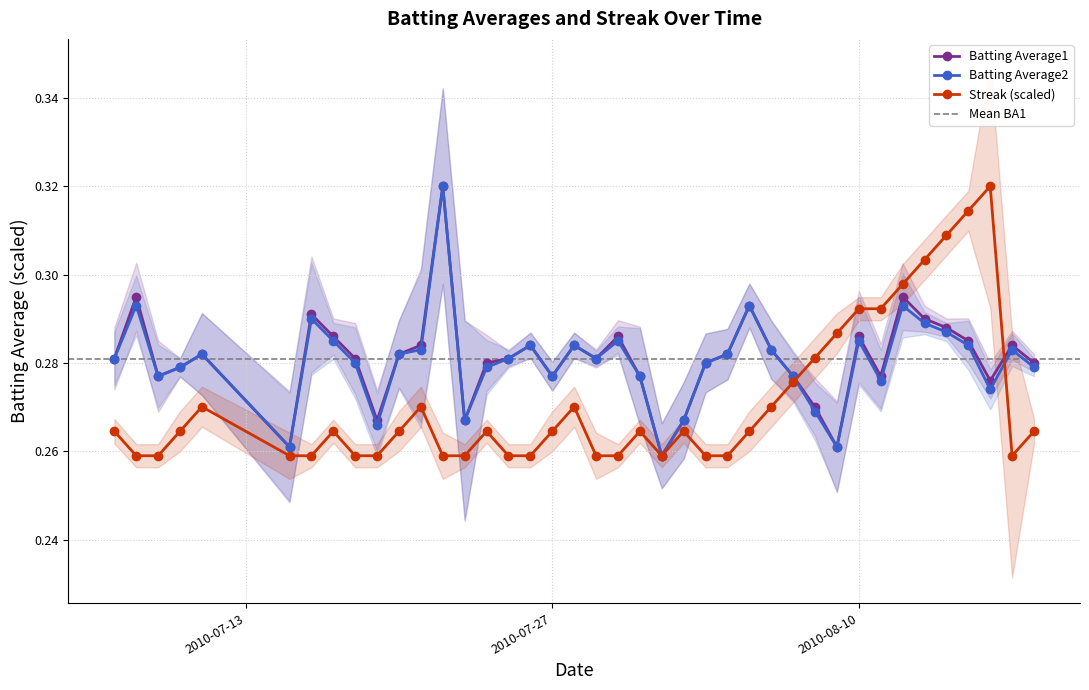

The Batting Average1 series shows 0.4 at 2010-07-15. True or false?

False